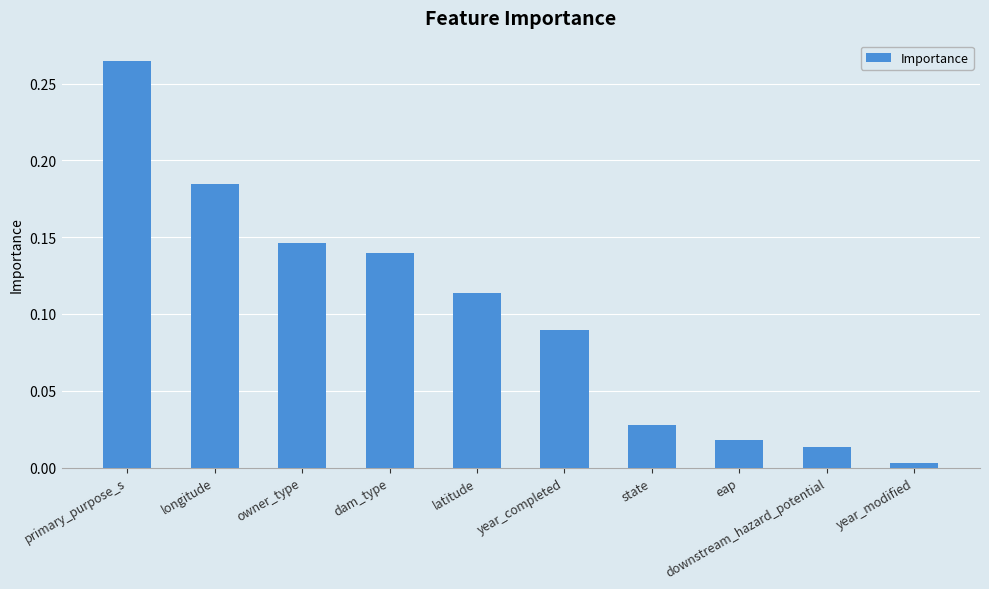

Rank the categories by value from lowest to highest.

year_modified, downstream_hazard_potential, eap, state, year_completed, latitude, dam_type, owner_type, longitude, primary_purpose_s